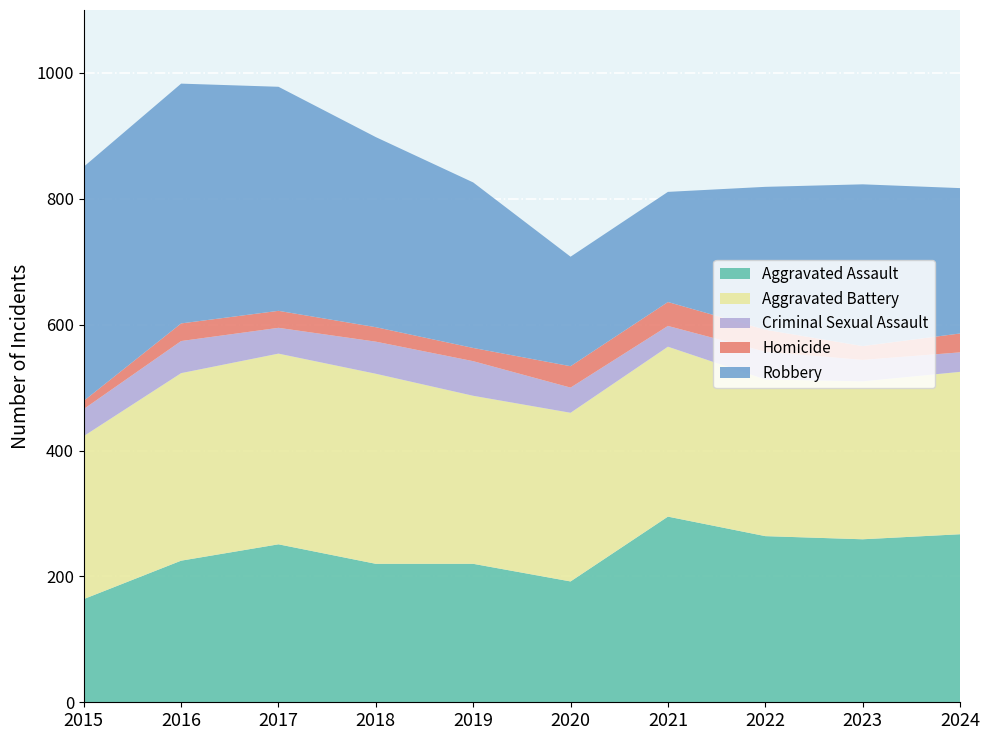

Reading left to right, list all the values displayed in this chart.

Aggravated Assault: 164	225	251	220	220	192	295	264	259	267
Aggravated Battery: 259	298	303	302	267	268	270	249	251	258
Criminal Sexual Assault: 43	51	41	51	55	40	33	44	34	31
Homicide: 13	28	27	23	21	34	38	35	22	30
Robbery: 372	381	356	302	263	174	175	227	257	231